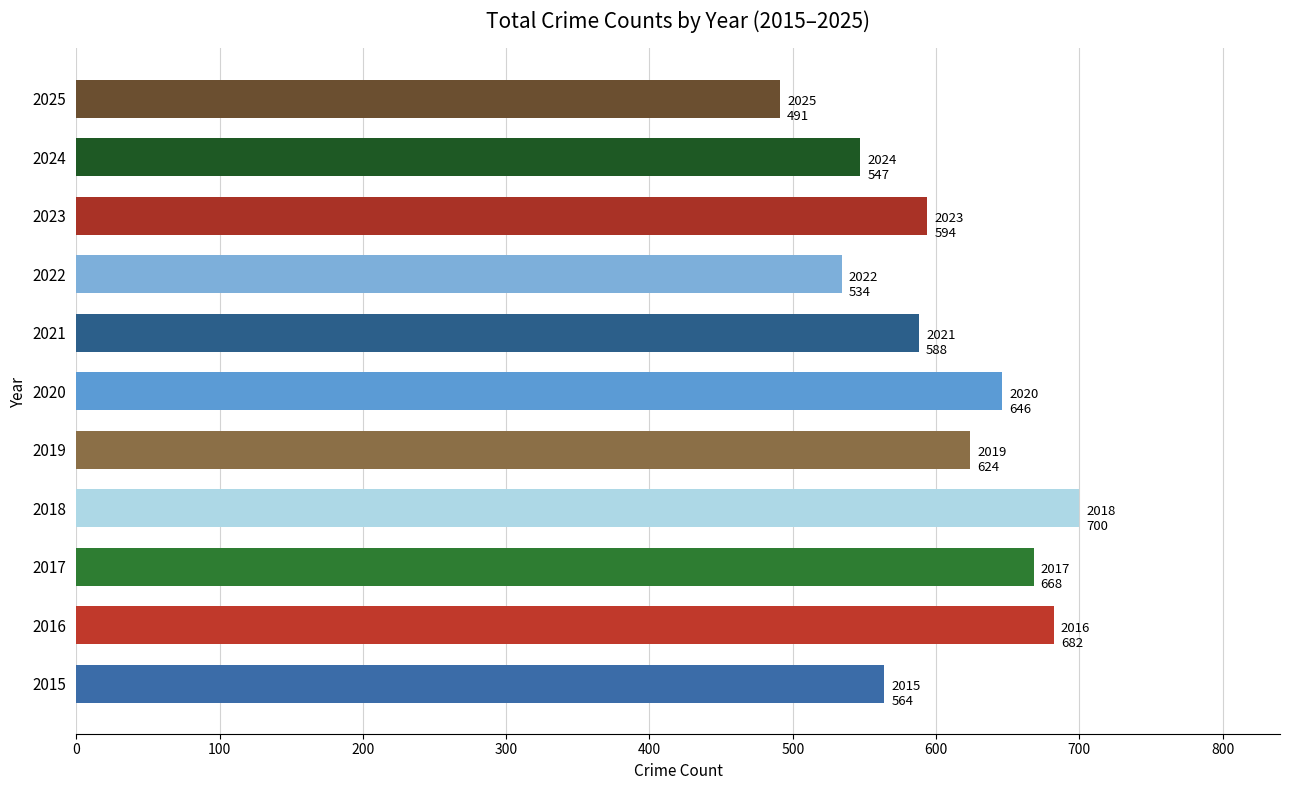

Which has a higher value, 2015 or 2020?

2020